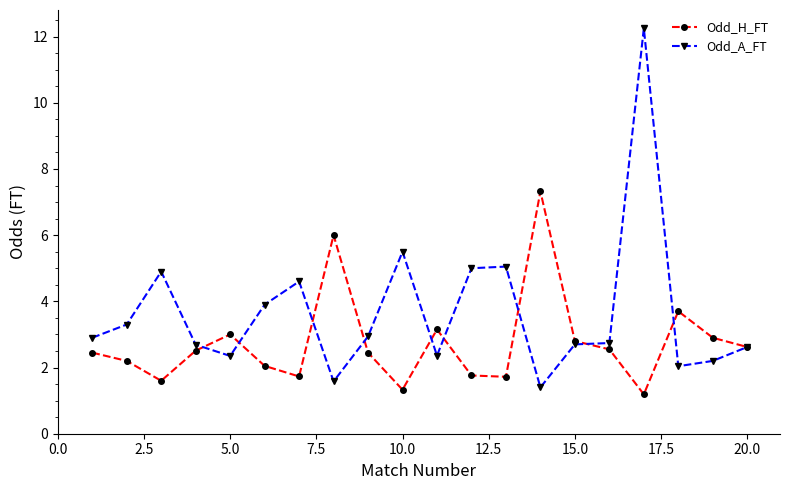

Which series has the largest range (max minus min)?

Odd_A_FT